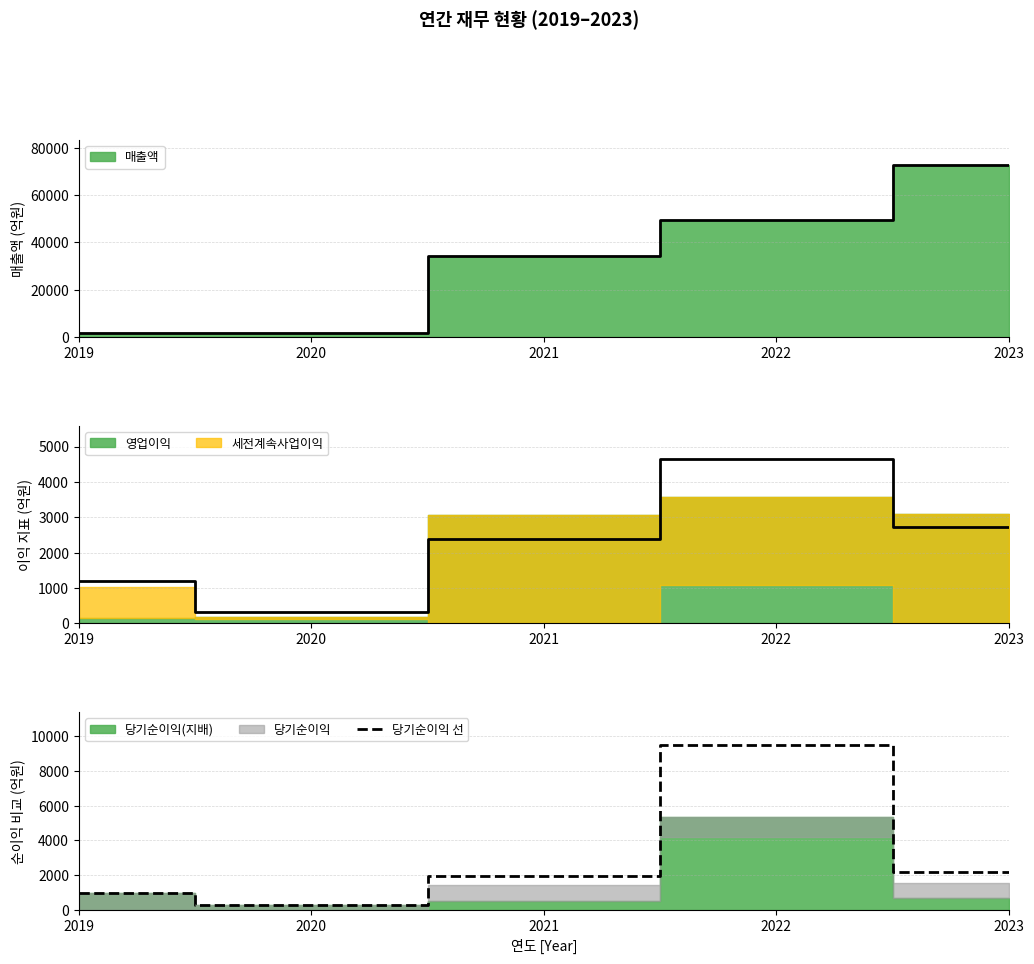

What is the difference between the maximum and minimum values?

9228